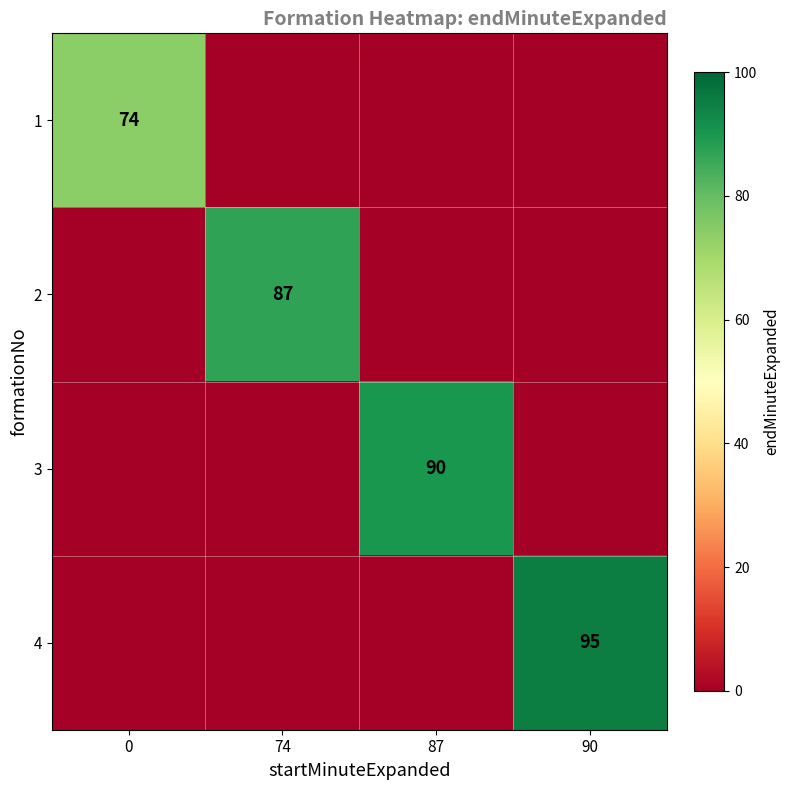

What is the average value of the 1 series?

18